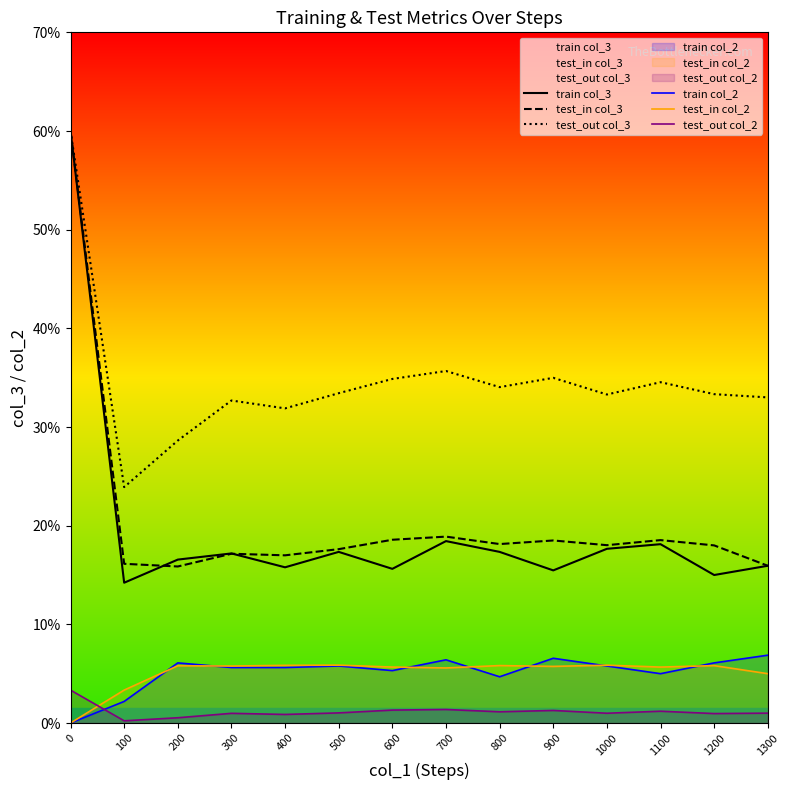

How many series are shown in this chart?

6